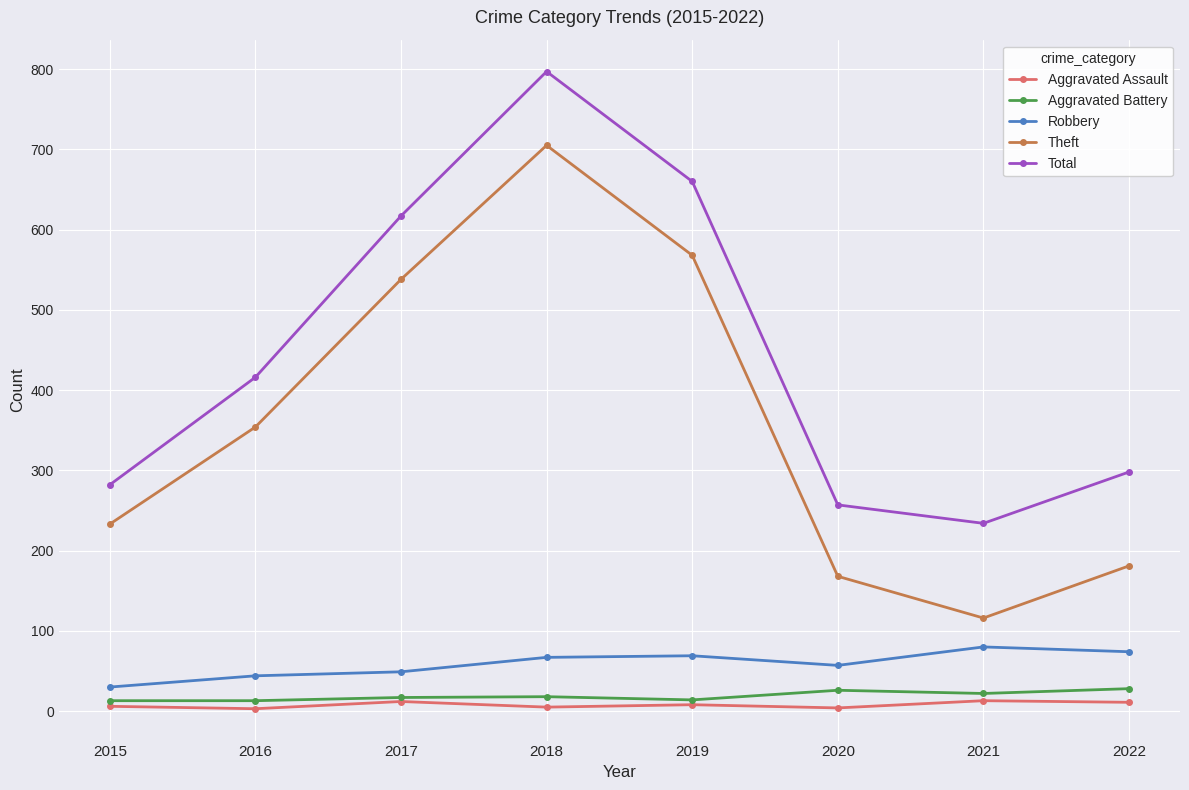

Where is the first local minimum for Total?

2021